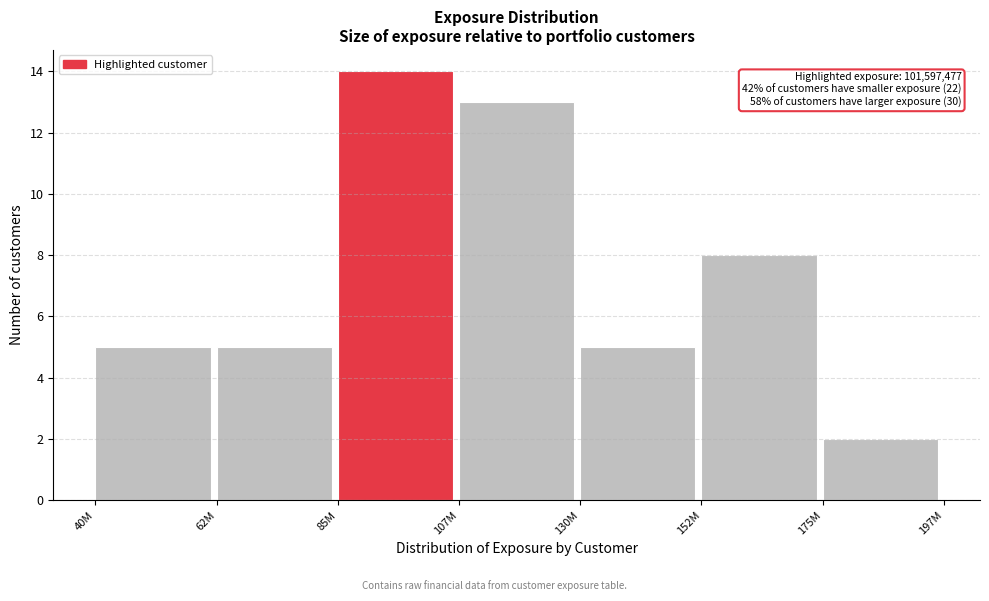

Reading right to left, what are all the values shown in this chart?

2	8	5	13	14	5	5